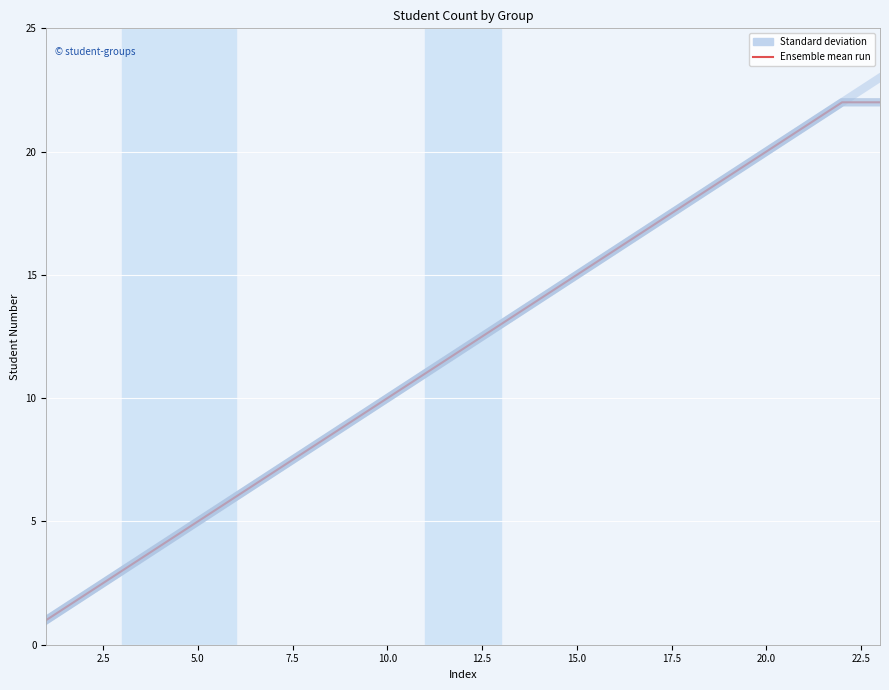

Is this an area chart (filled region under the line)?

No